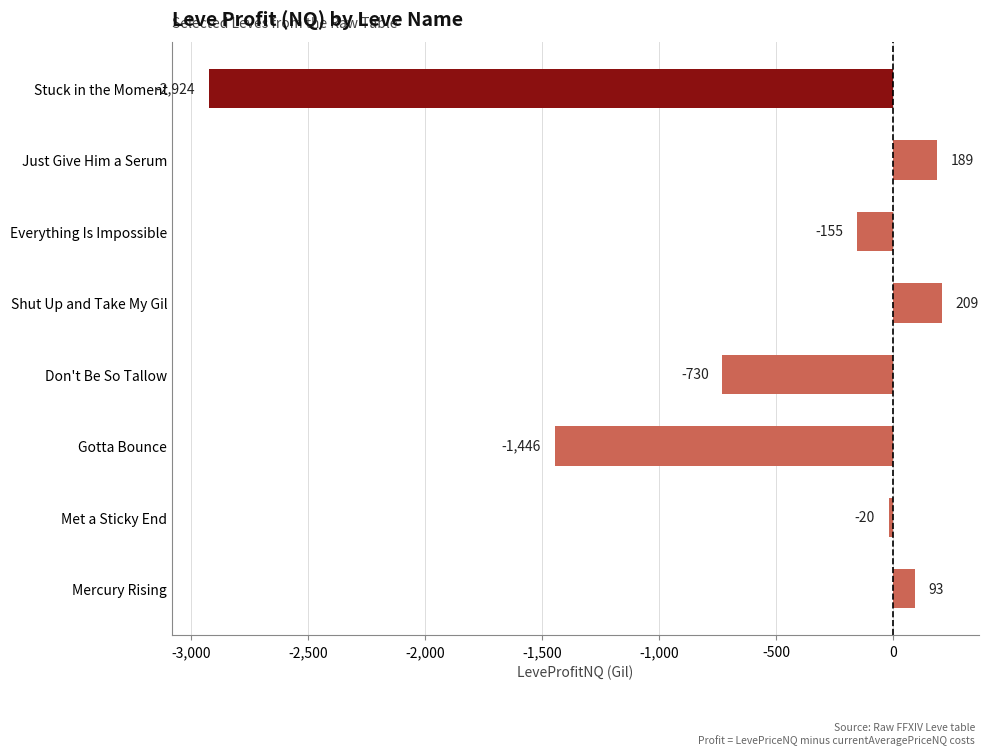

Count the number of values greater than -19.

3